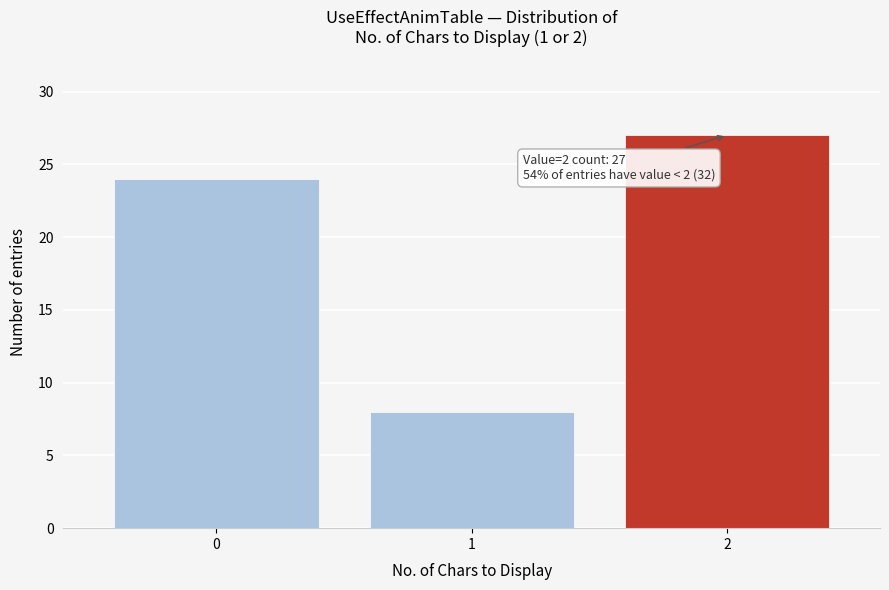

Reading right to left, what are all the values shown in this chart?

2=27	1=8	0=24